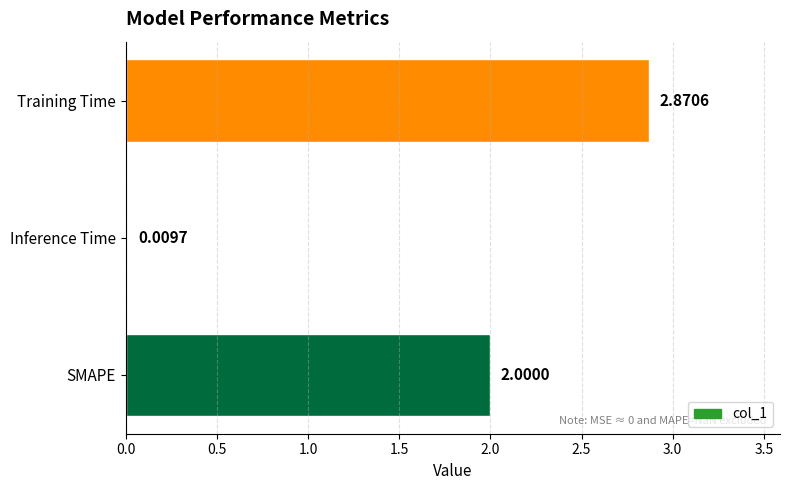

What is the sum of all values?

4.9